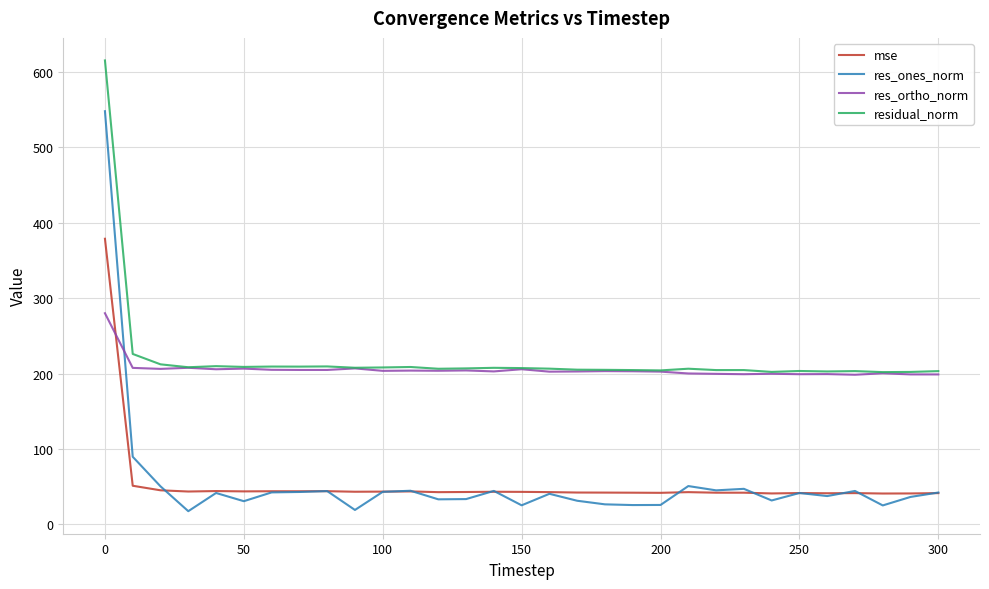

Rank the series by their maximum value, from highest to lowest.

residual_norm, res_ones_norm, mse, res_ortho_norm